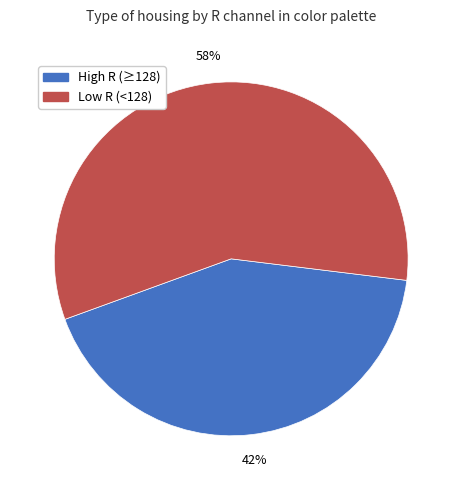

How many slices are in this pie chart?

2